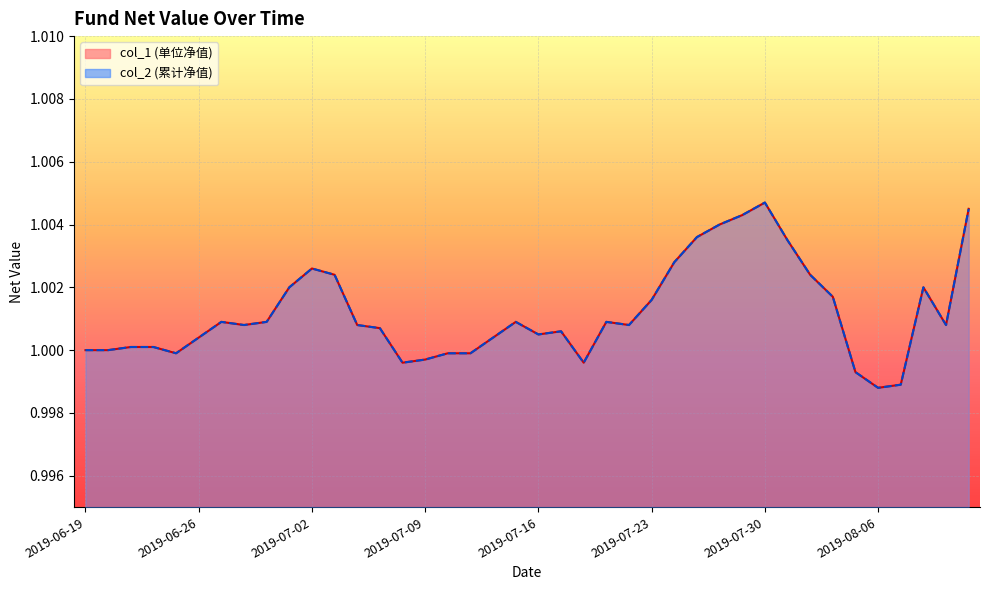

Which label corresponds to the largest value in the chart?

2019-07-30